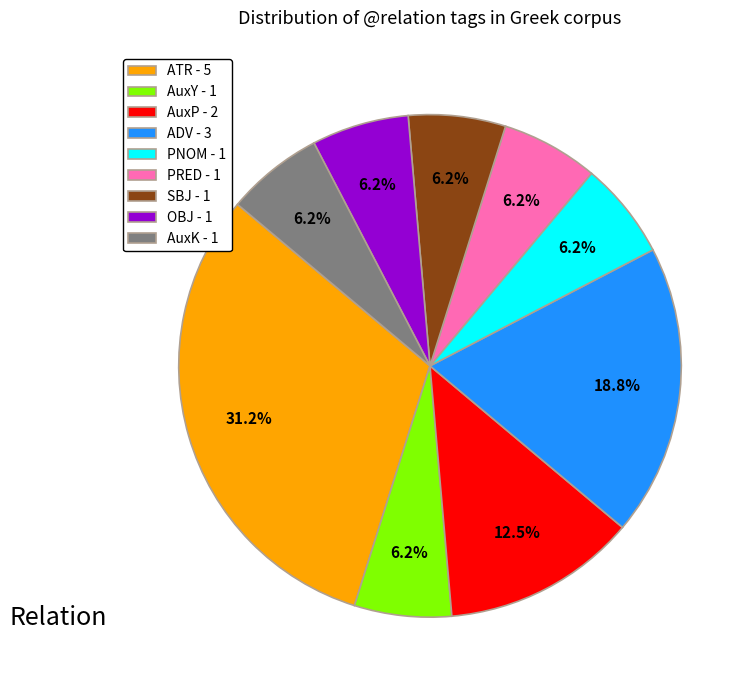

Count the number of slices in the pie.

9